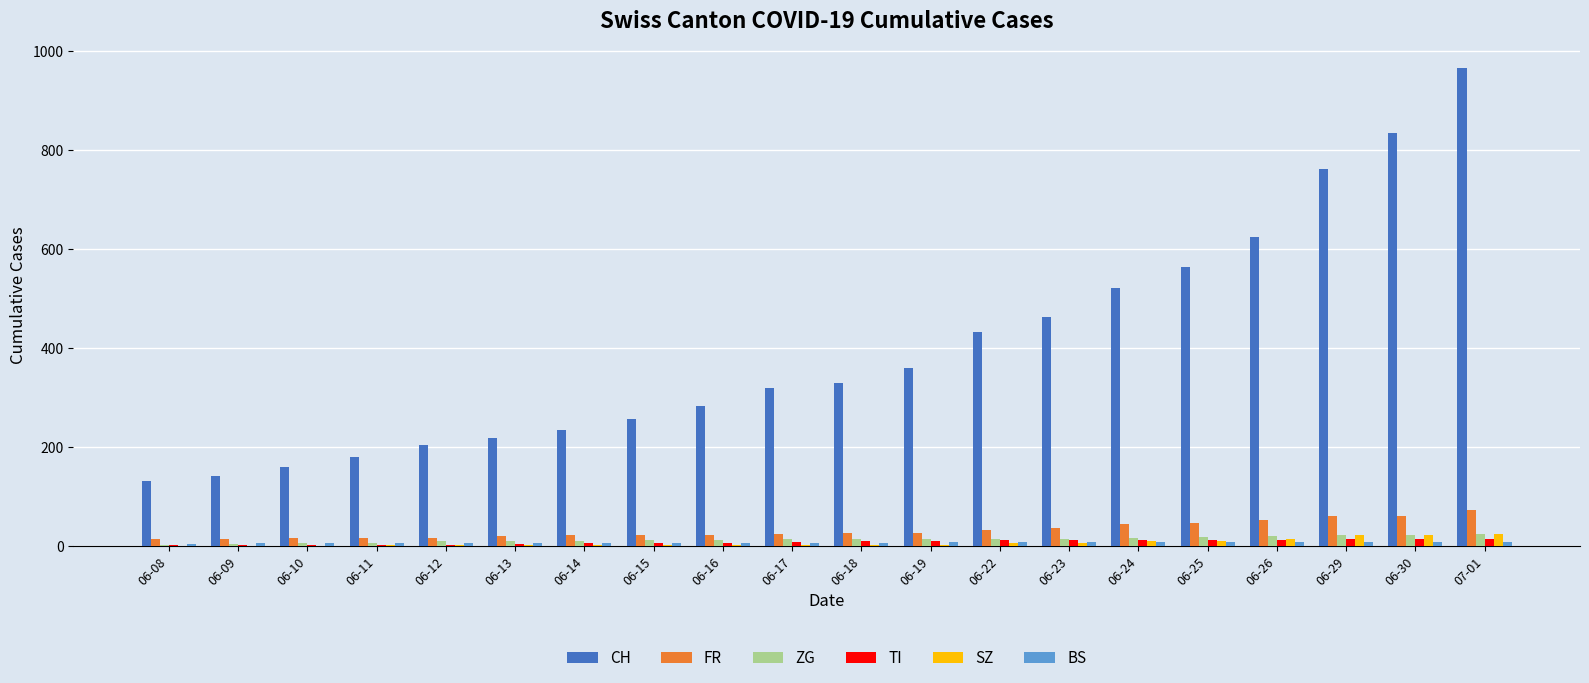

Are the bars grouped side by side (vs. stacked)?

Yes